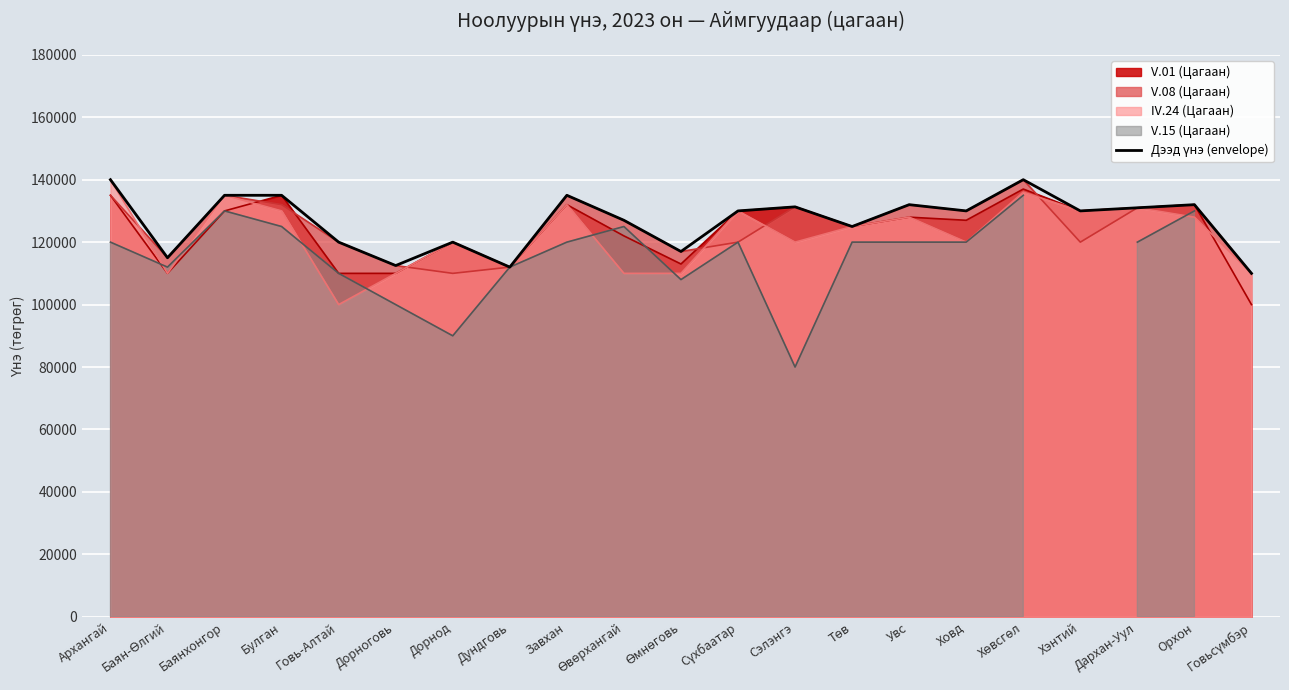

Read the value at Ховд, to the nearest 50.

130000